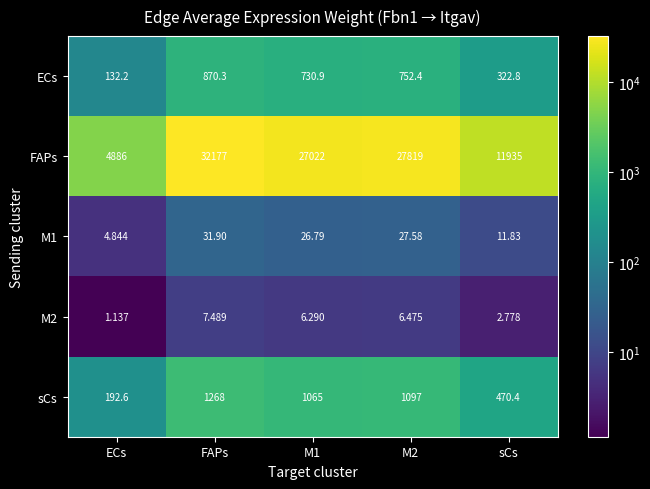

Which series has the widest spread of values?

FAPs